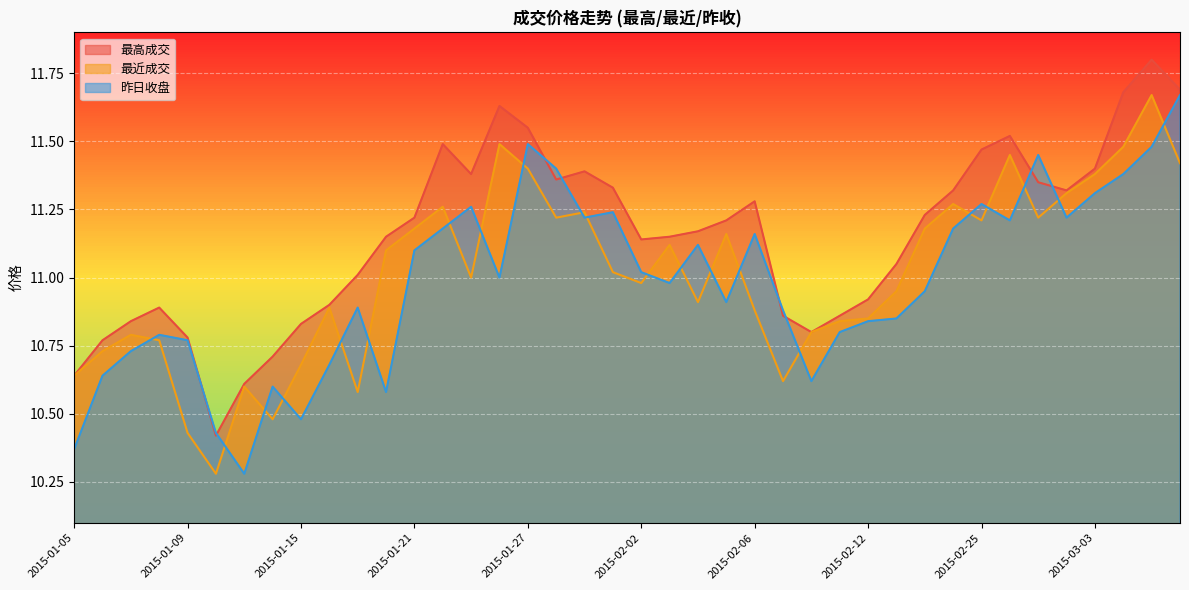

What is the total value across all series at 2015-02-04?

33.2